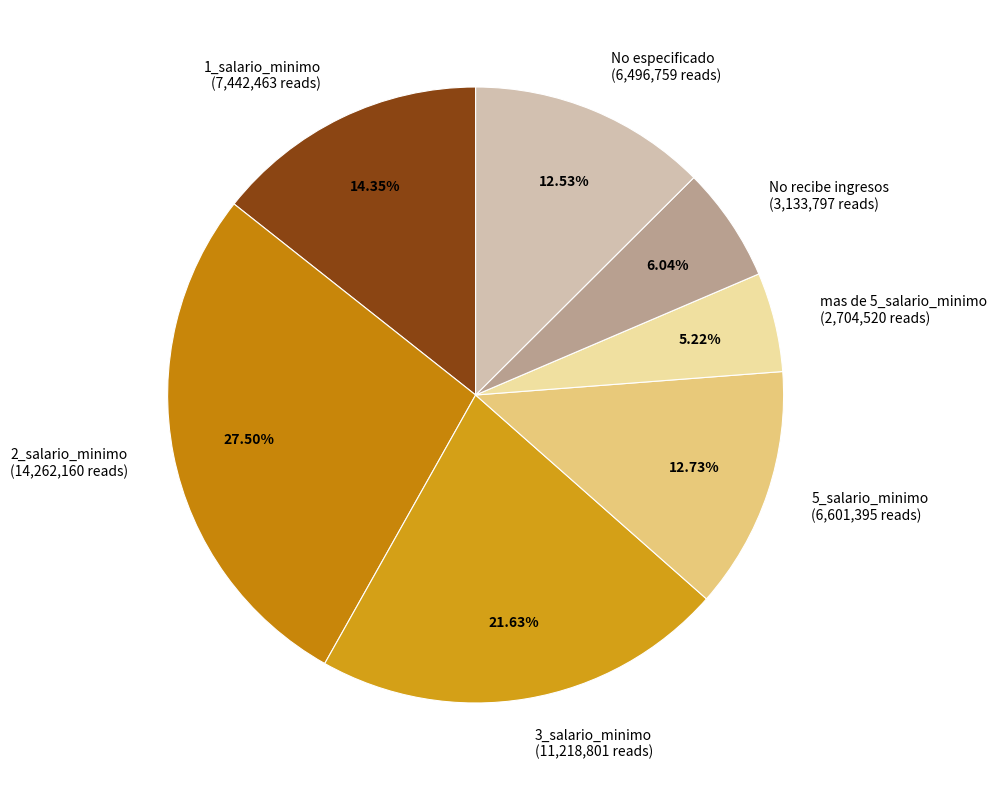

What is the smallest slice in the pie chart?

mas de 5_salario_minimo